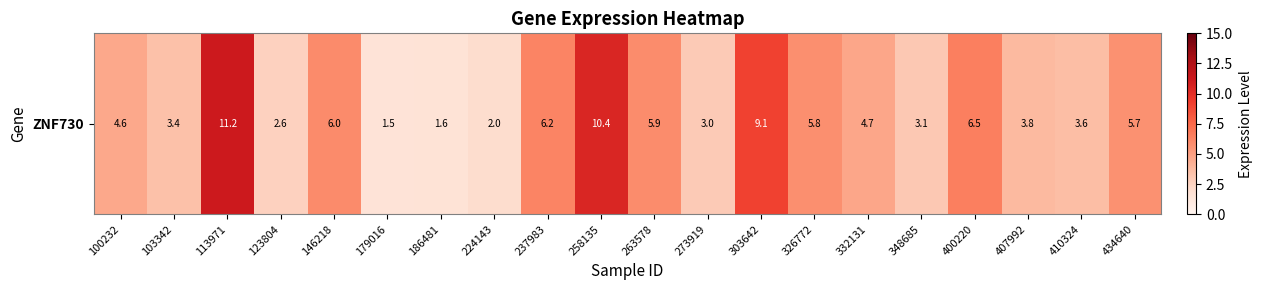

Which category has the lowest value across all series?

179016